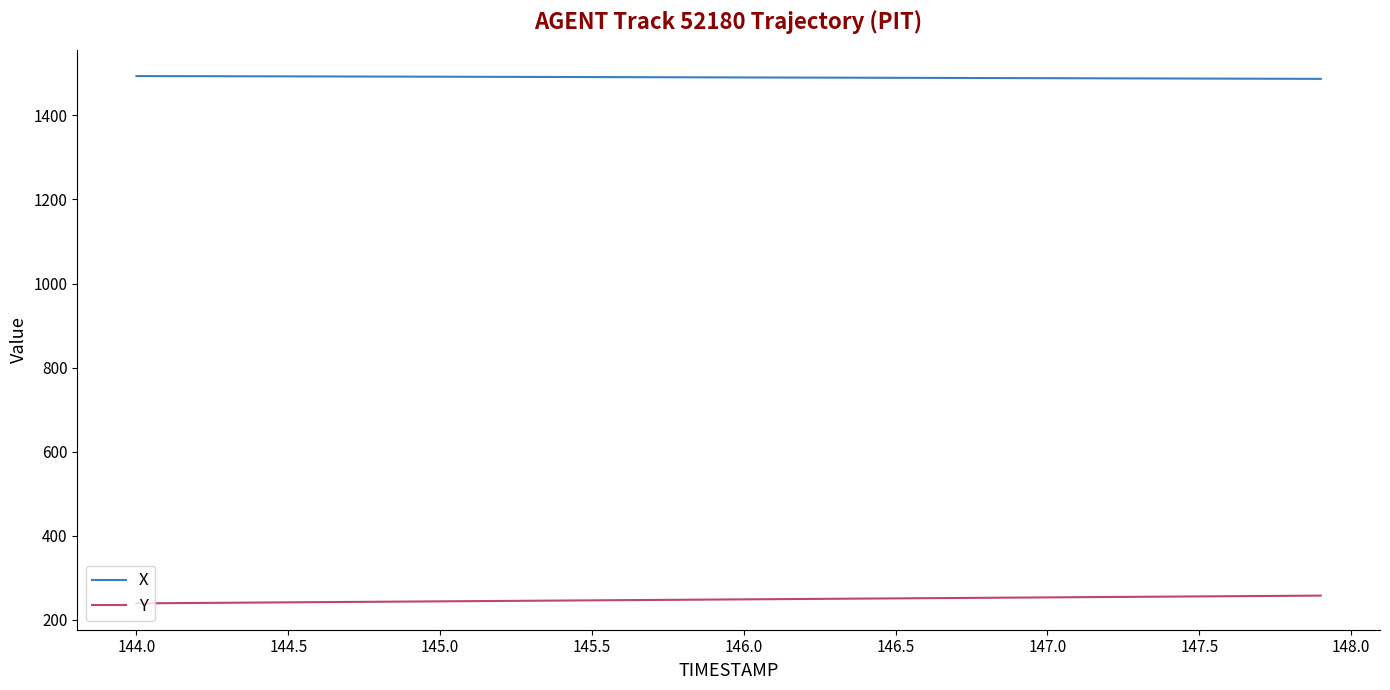

Which series has the largest total across all categories?

X